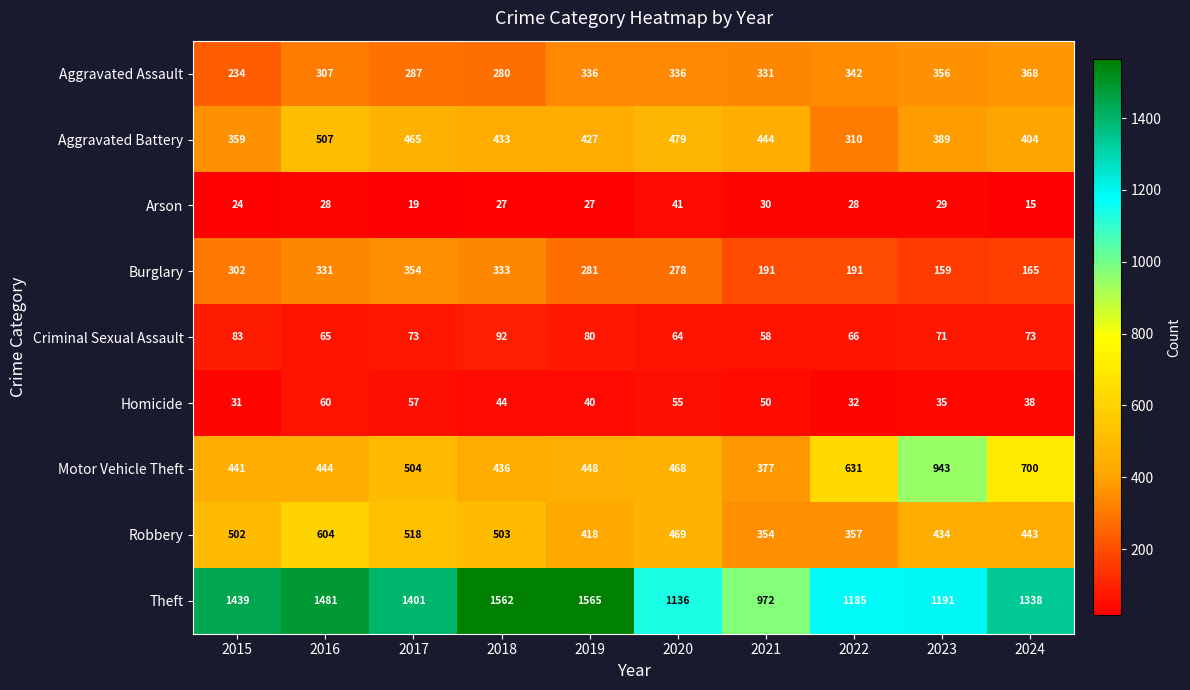

What is the average value of the Aggravated Assault series?

318